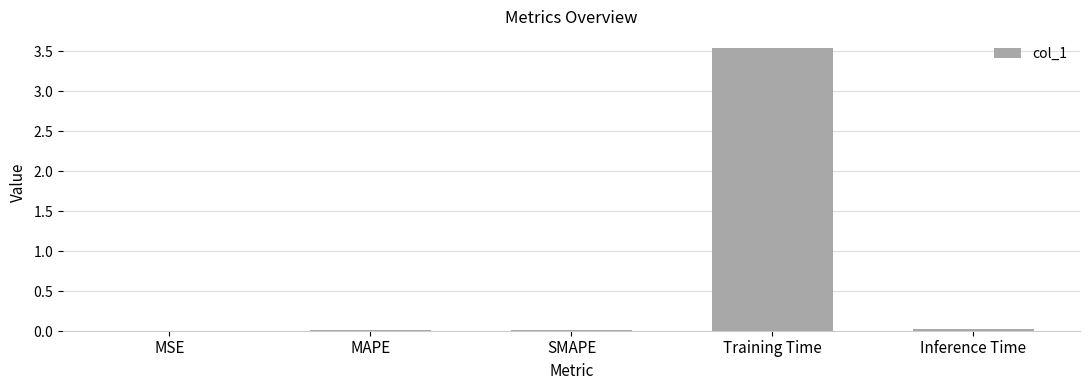

At which category does the chart reach its peak across all series?

Training Time